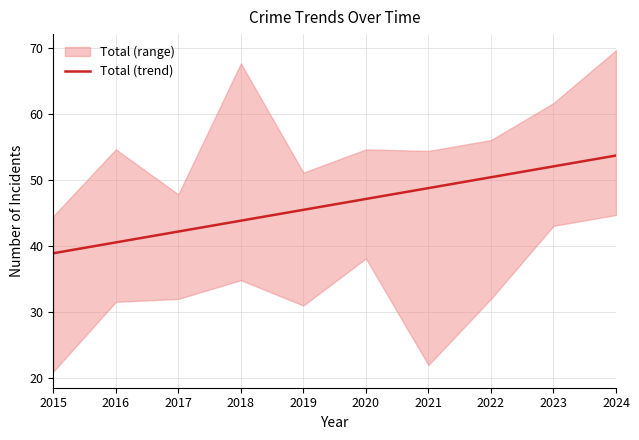

Which has a higher value, 2023 or 2017?

2023